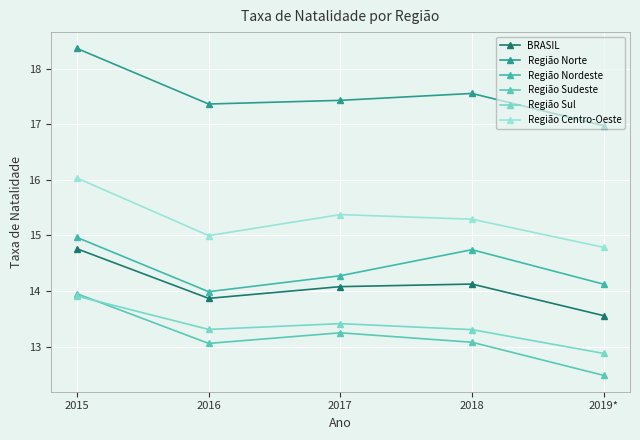

At 2015, list the series in order from largest to smallest.

Região Norte, Região Centro-Oeste, Região Nordeste, BRASIL, Região Sudeste, Região Sul